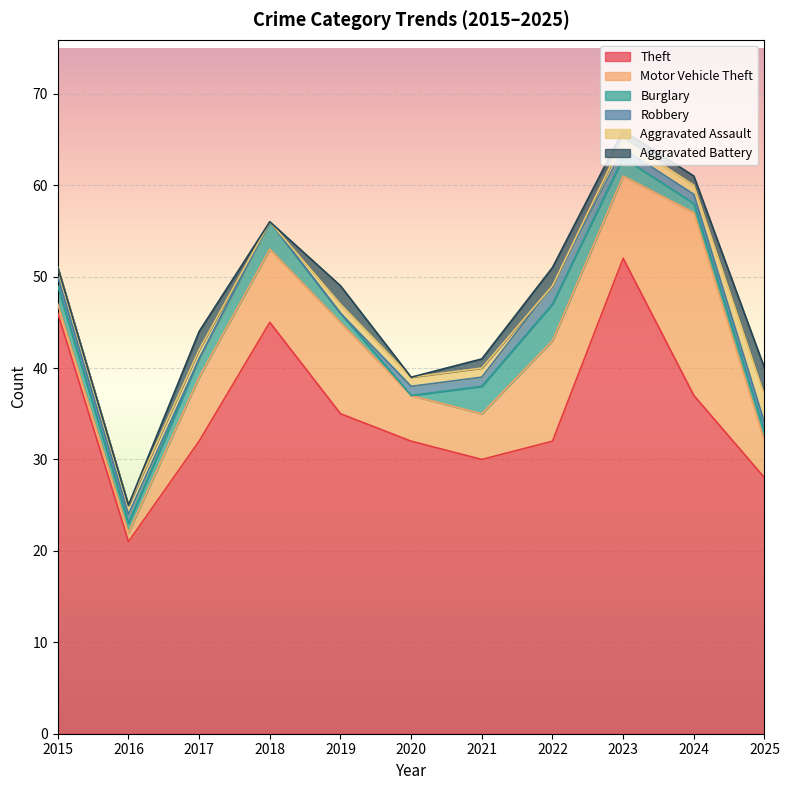

What are all the series names shown in the legend?

Theft, Motor Vehicle Theft, Burglary, Robbery, Aggravated Assault, Aggravated Battery